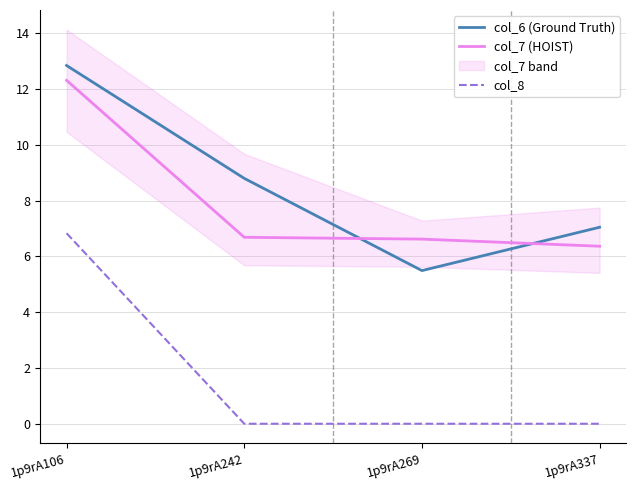

What are all the series names shown in the legend?

col_6 (Ground Truth), col_7 (HOIST), col_8